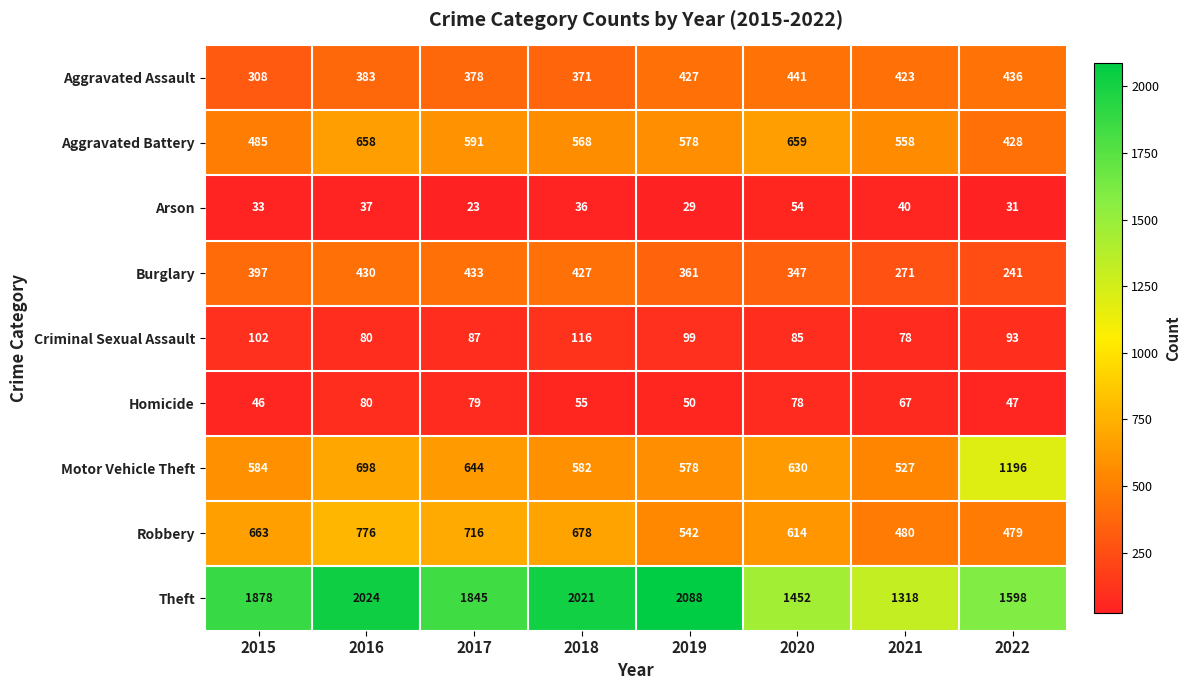

At which label is Motor Vehicle Theft closest to 861?

2016